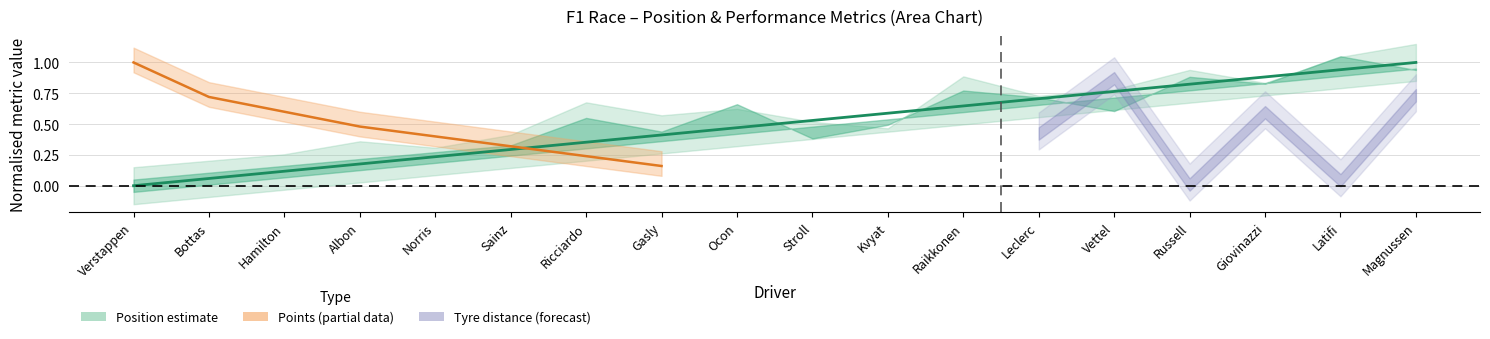

How many values are above zero?

17